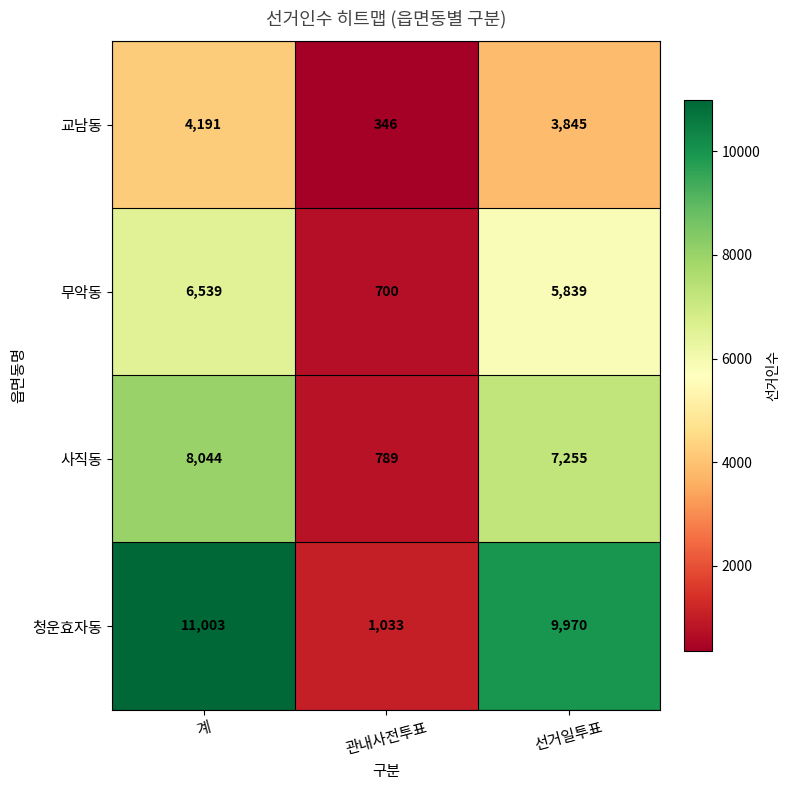

At how many categories does at least one series exceed 10735?

1